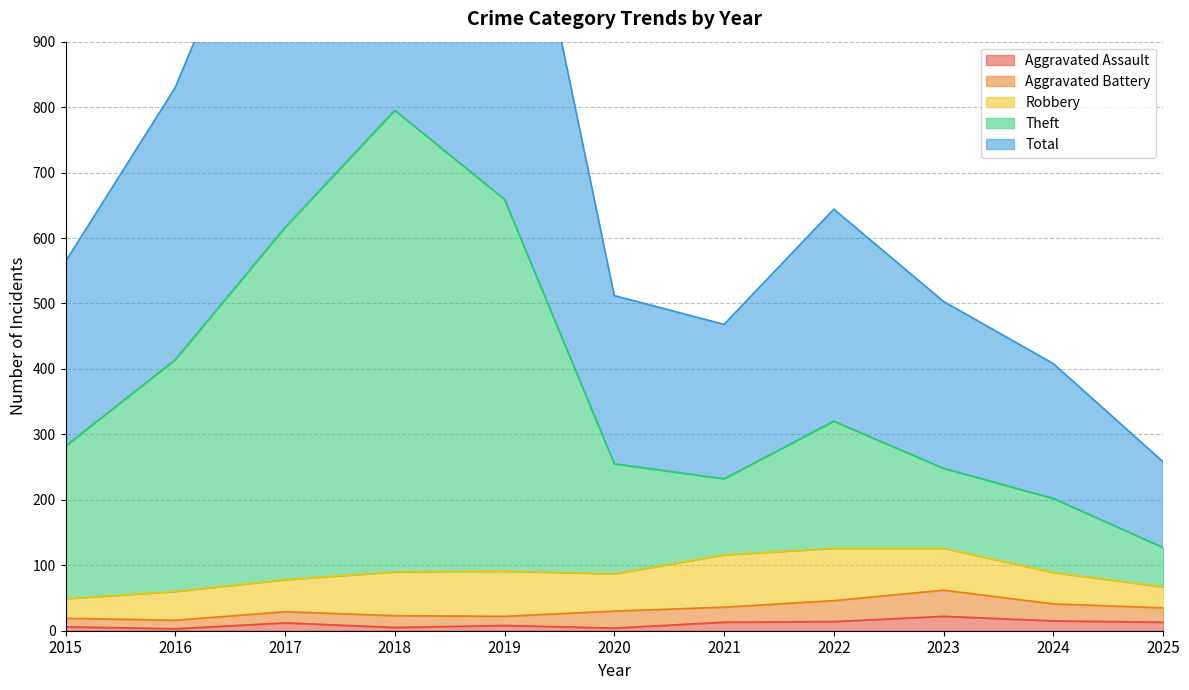

The value of Total at 2022 is 644. True or false?

True